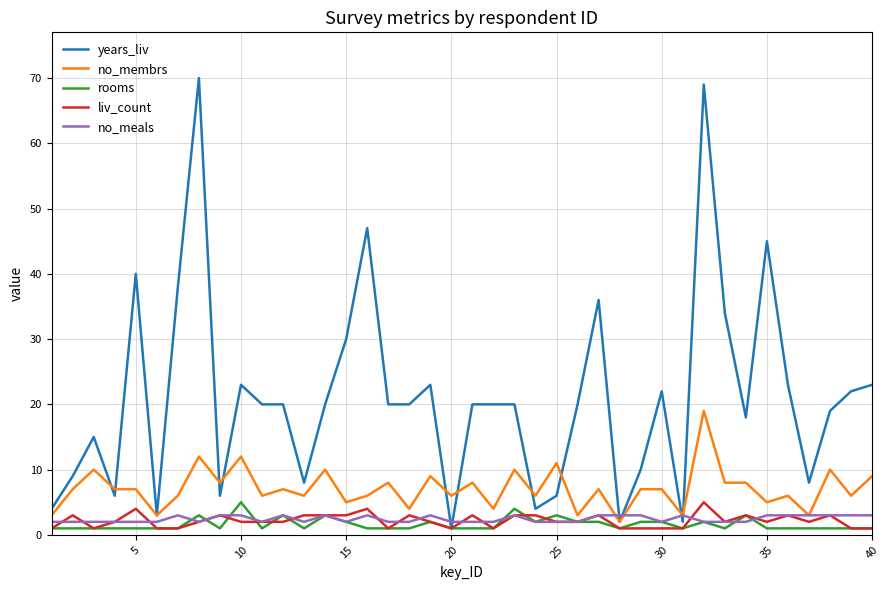

Which series has the largest total across all categories?

years_liv